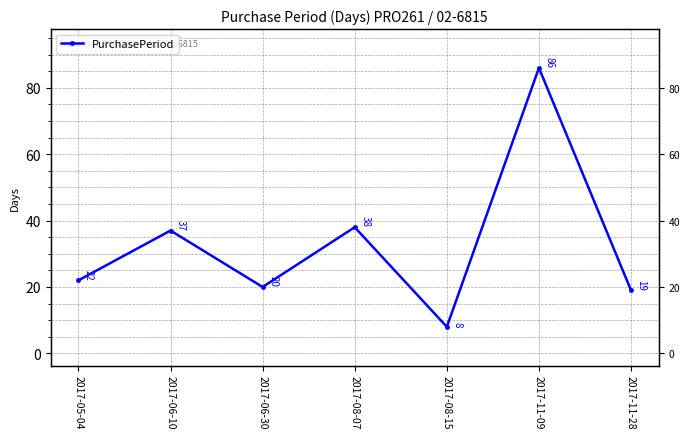

How many points are higher than both their immediate neighbors (excluding endpoints)?

3